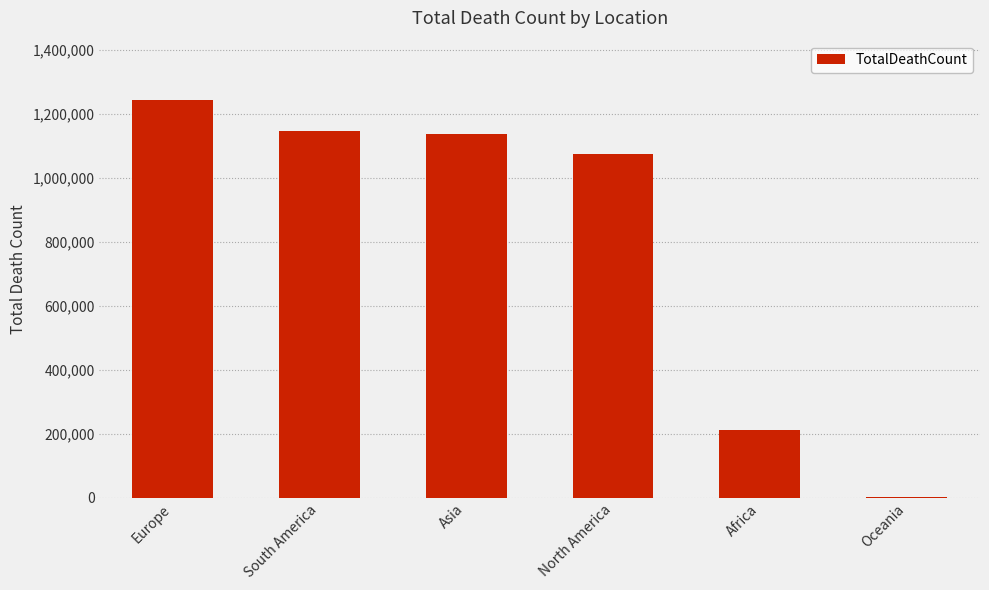

Is it true that the value at Europe is 1242672?

True